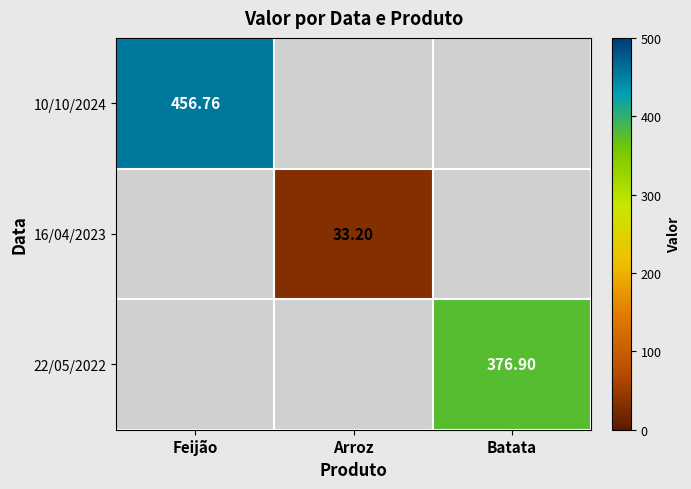

At which label does 16/04/2023 first exceed 33?

Arroz